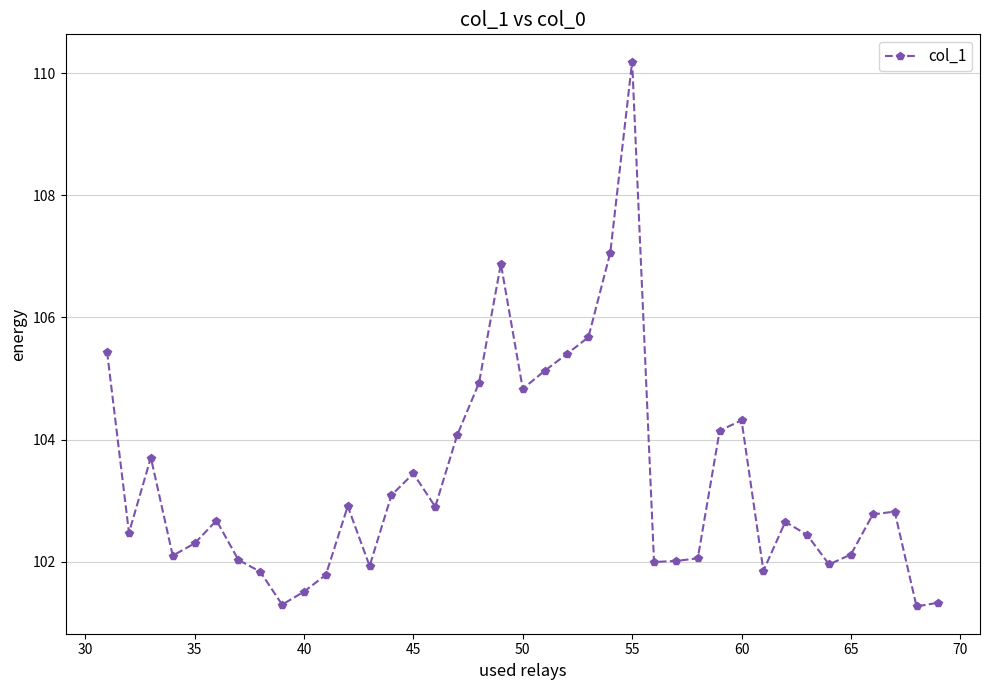

What is the value of the 11th point from the left?

101.8